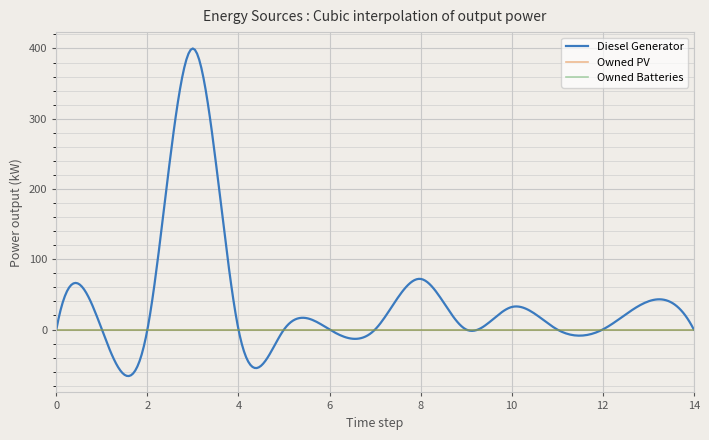

What is the maximum value shown in the chart?

400